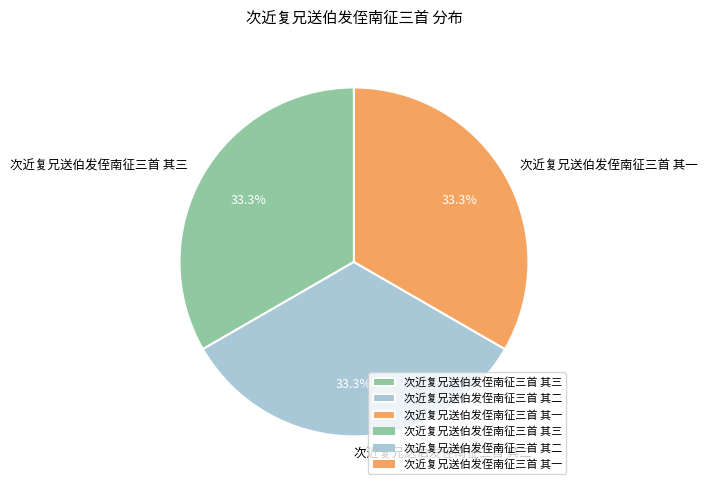

Does 次近复兄送伯发侄南征三首 其一 represent more than half of the total?

No